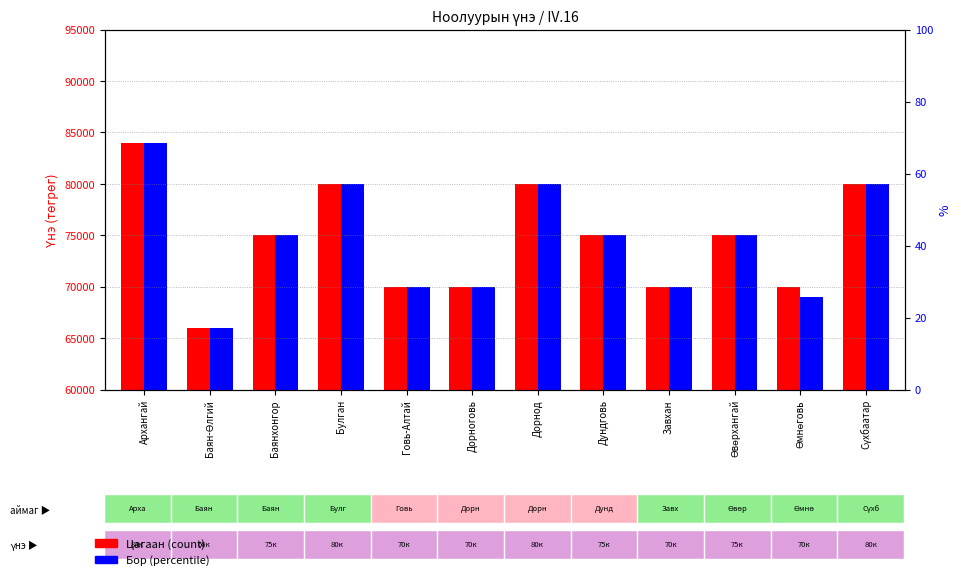

What is the label of the 4th bar from the left?

Булган